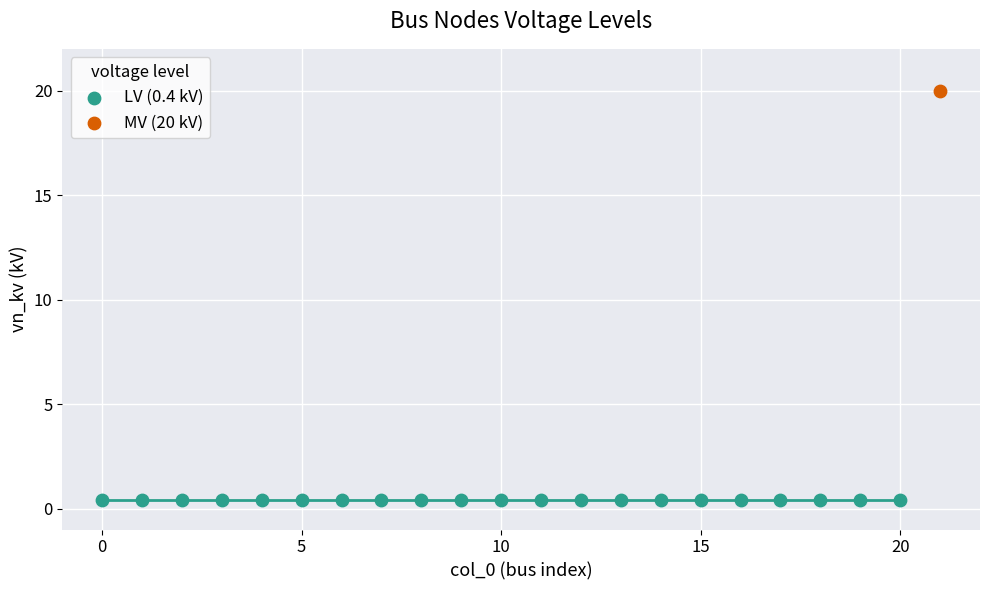

Which series contains the lowest Y value?

LV (0.4 kV)